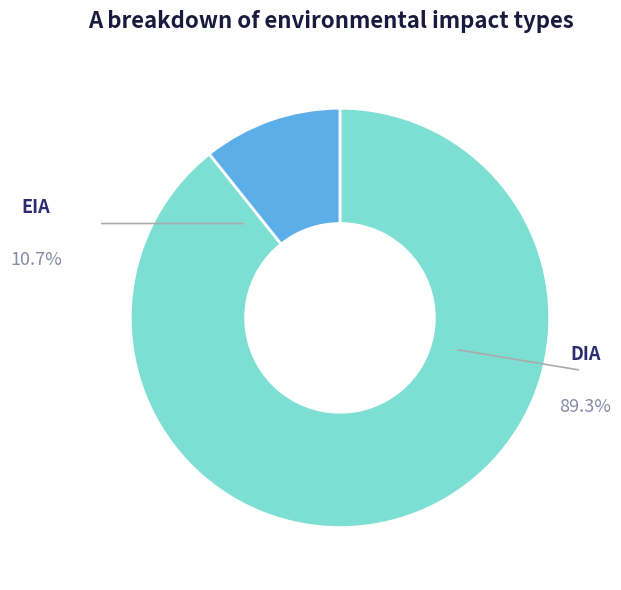

Is there a majority slice in this chart?

Yes